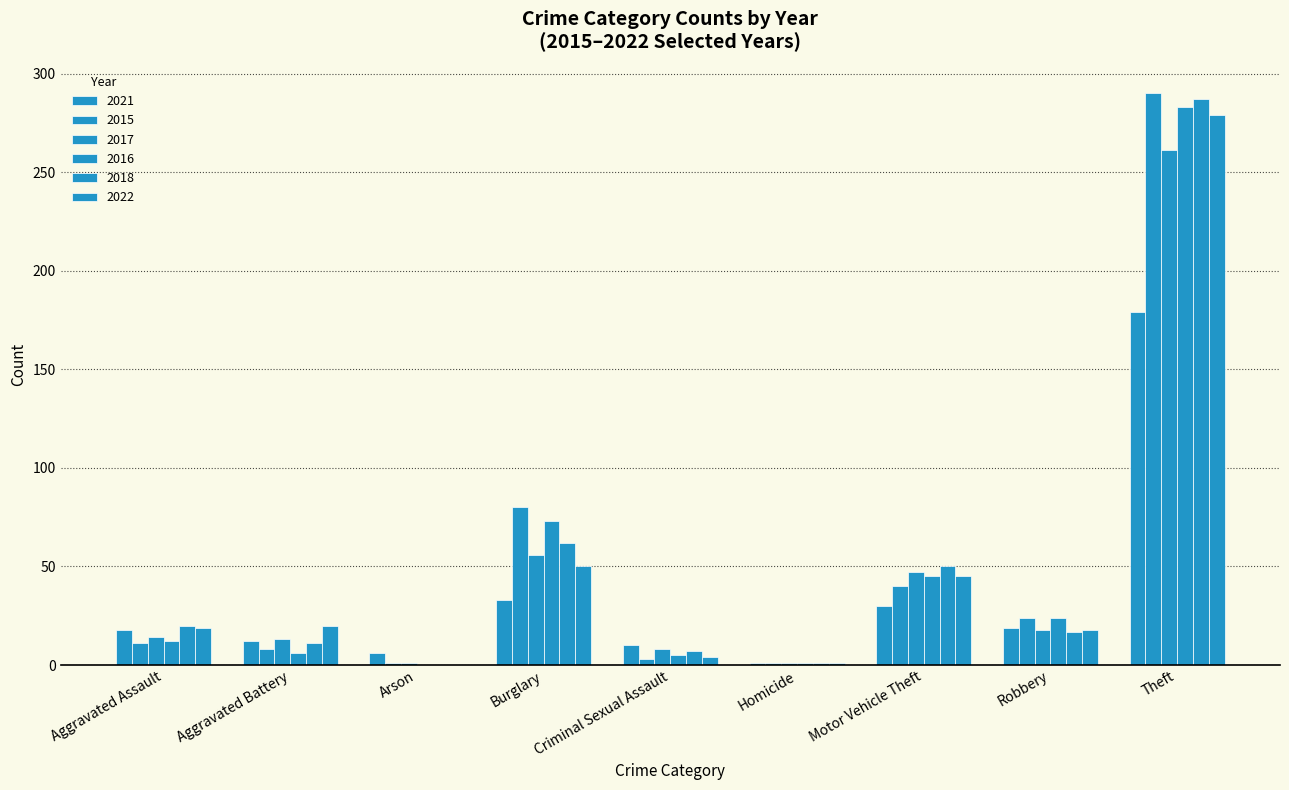

True or false: 2016 has a value of 283 at Theft.

True